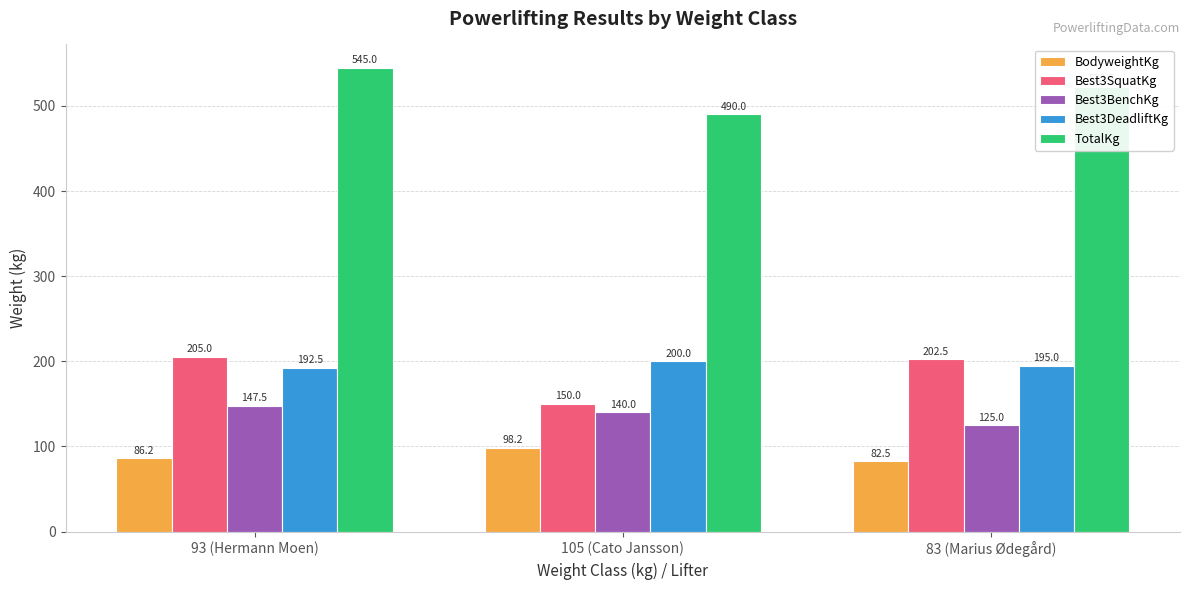

List the series in order of their peak value, highest first.

TotalKg, Best3SquatKg, Best3DeadliftKg, Best3BenchKg, BodyweightKg